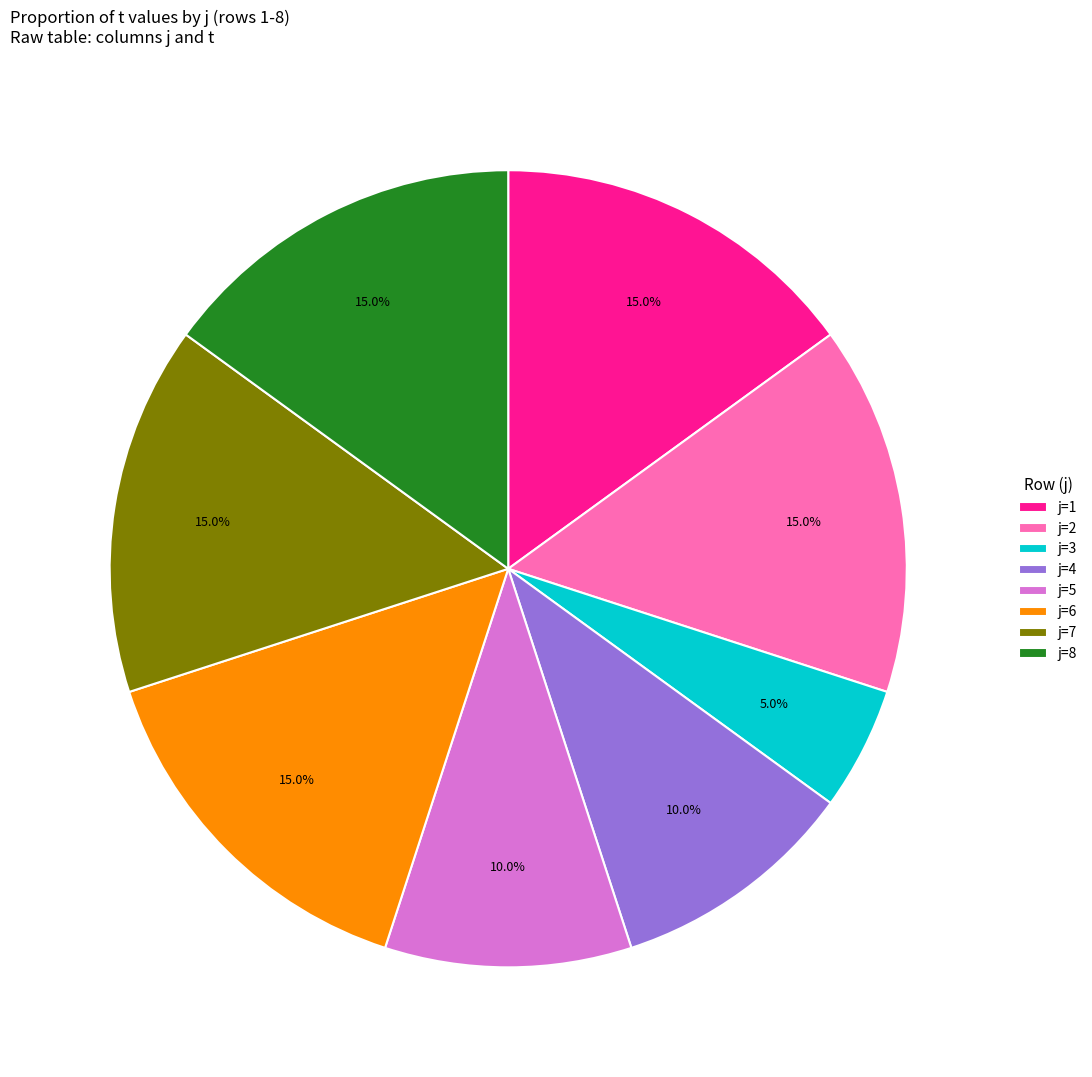

Approximately how many times larger is the value at j=3 compared to j=8?

0.3